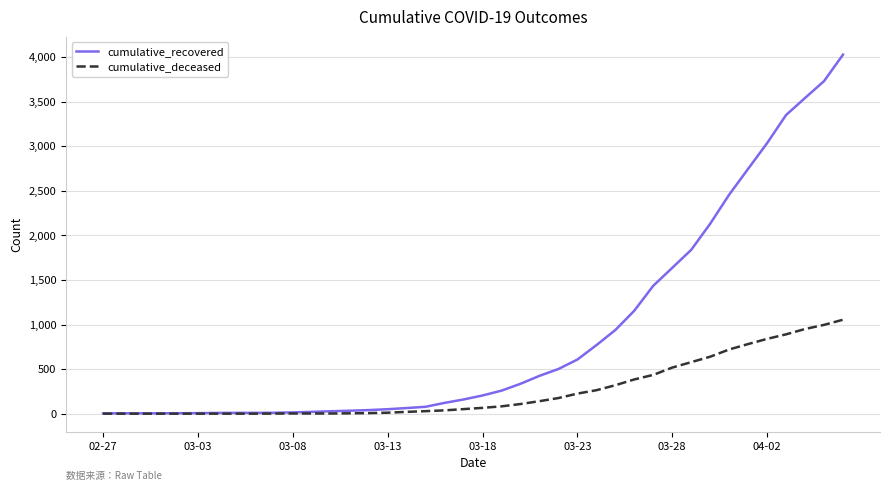

Which series has the largest total across all categories?

cumulative_recovered